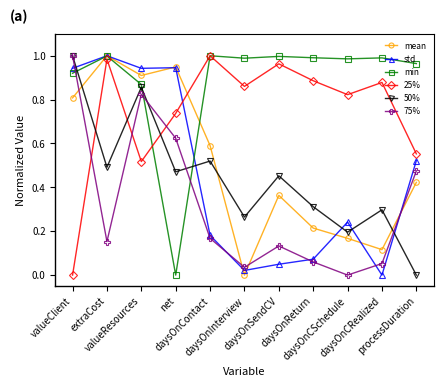

True or false: 75% and 25% intersect in this chart.

True